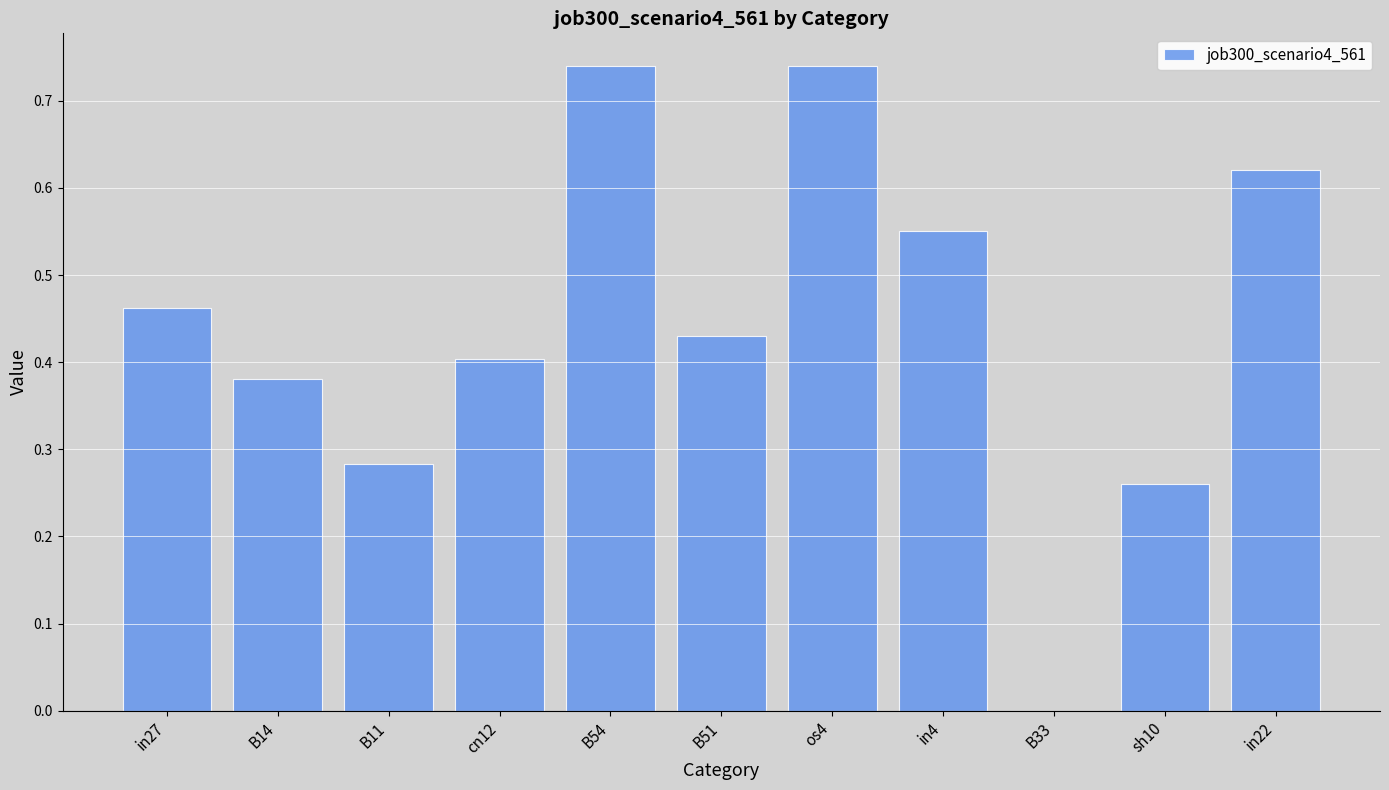

What is the sum of the values at B14 and in22?

1.0